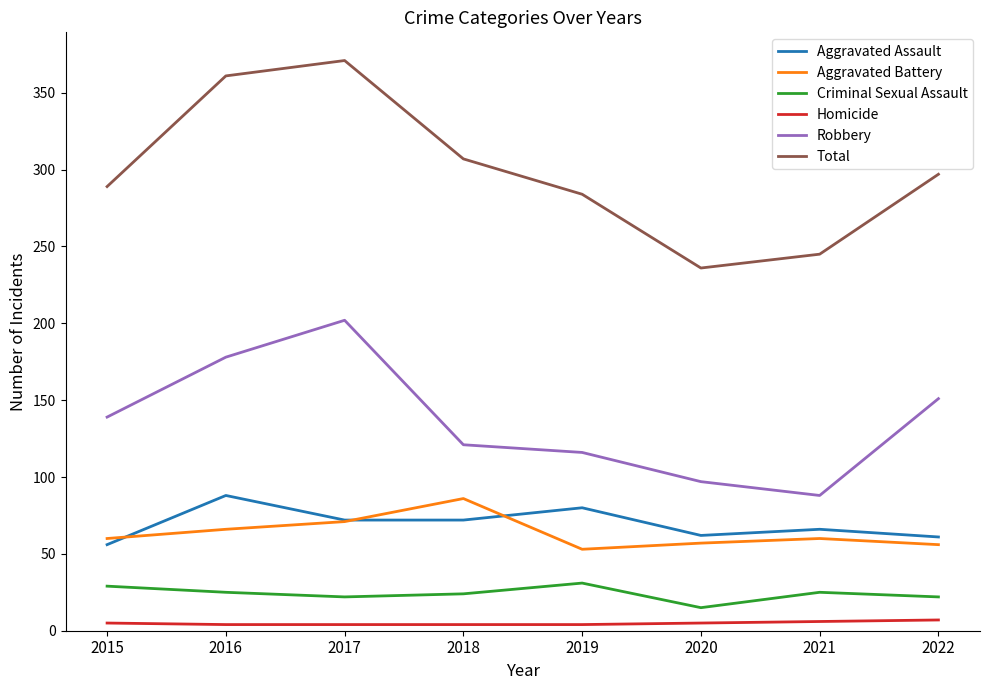

True or false: Robbery has more than 0 points higher than both neighbors.

True